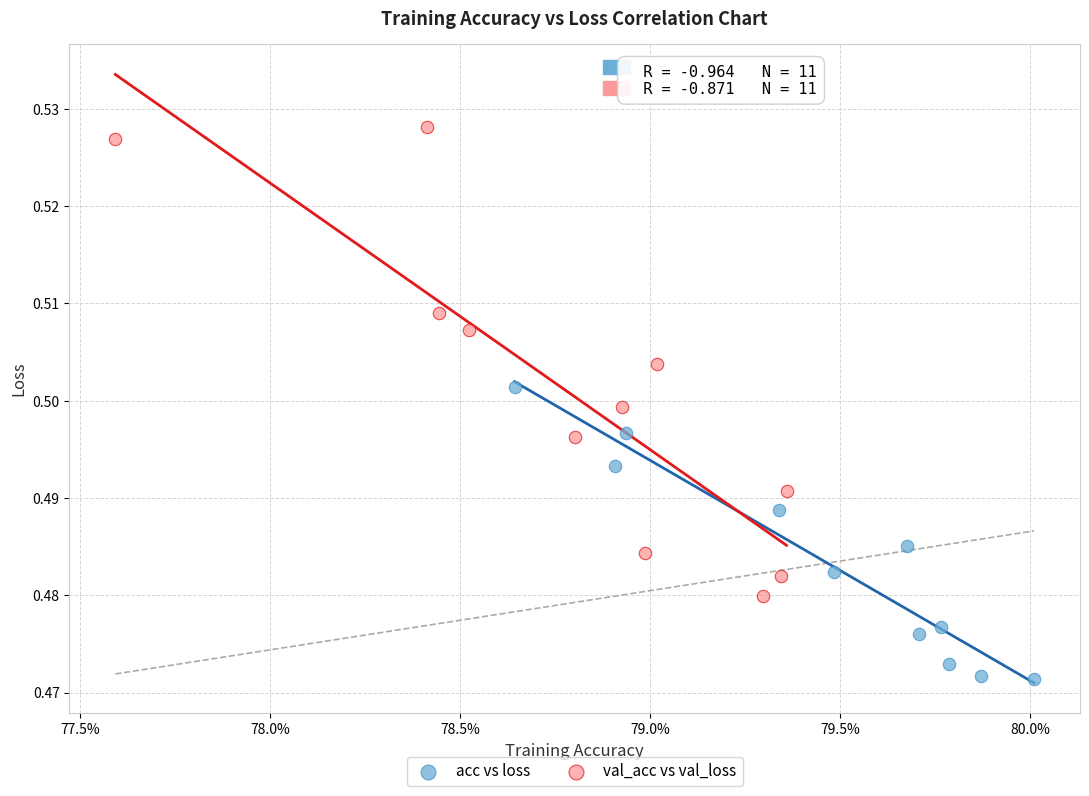

What are all the series names shown in the legend?

acc vs loss, val_acc vs val_loss